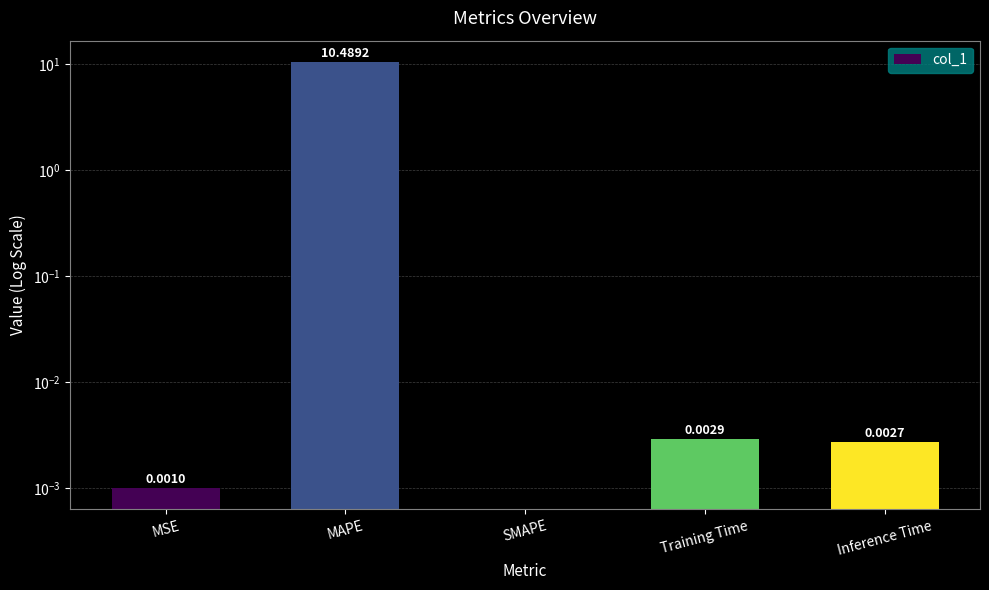

Reading left to right, what are all the values shown in this chart?

0.0	10.5	0.0	0.0	0.0